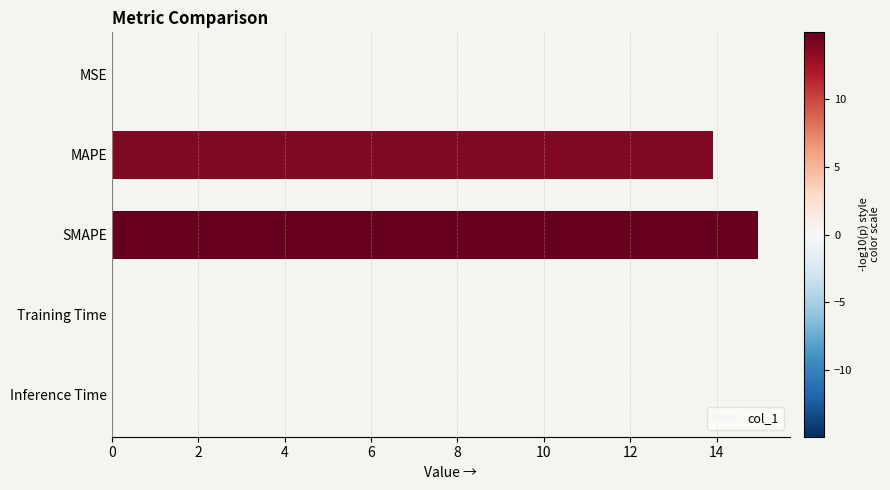

Is it true that the value at SMAPE is 23.2?

False